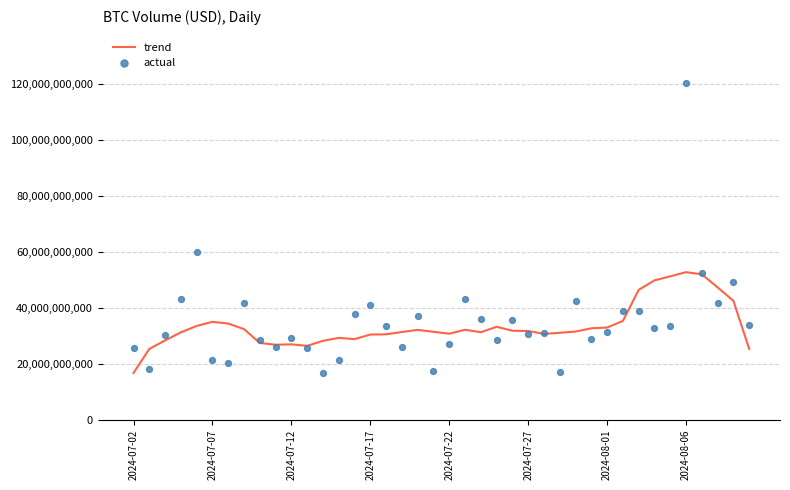

Which series has the widest spread of Y values?

actual